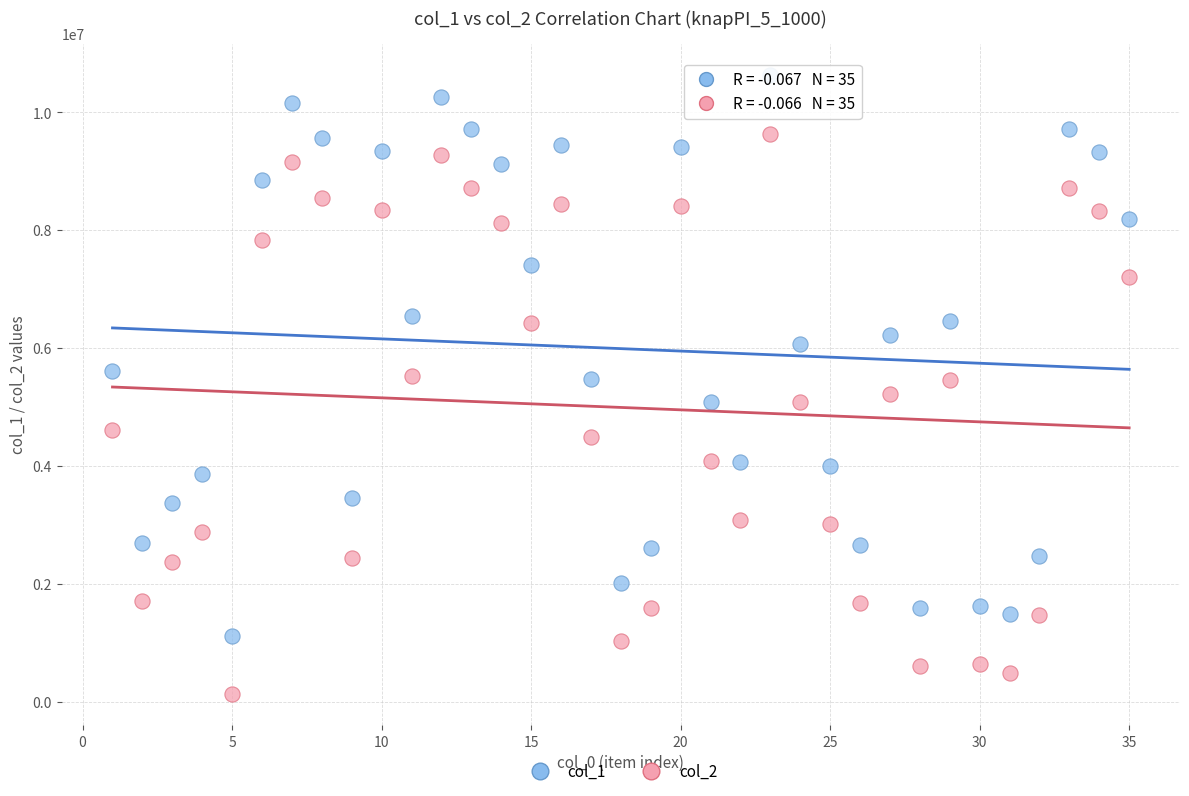

What is the X range (max minus min) for the scatter plot?

34